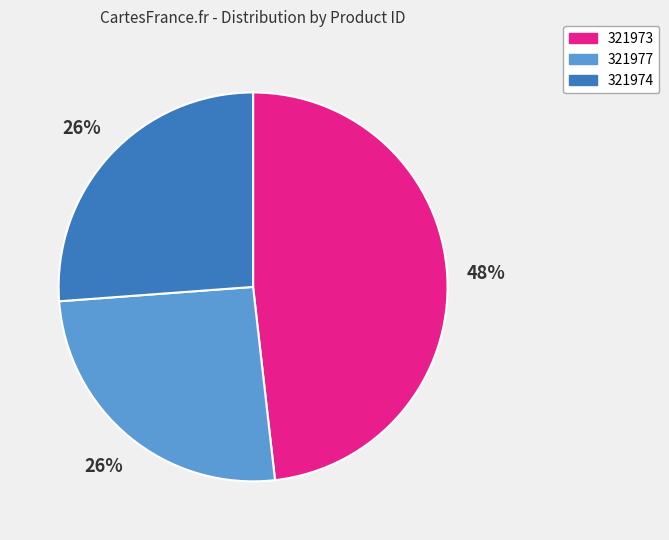

Is 321974 the majority of the pie?

No